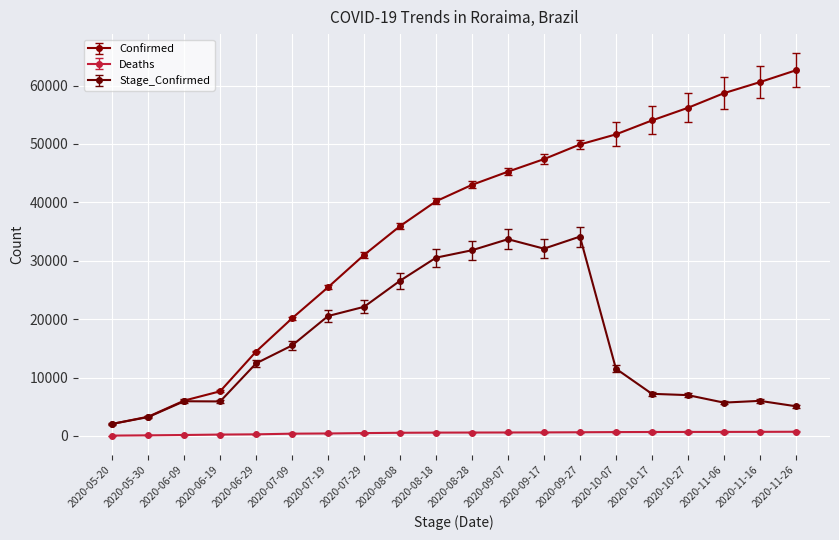

Rank the series by their maximum value, from highest to lowest.

Confirmed, Stage_Confirmed, Deaths